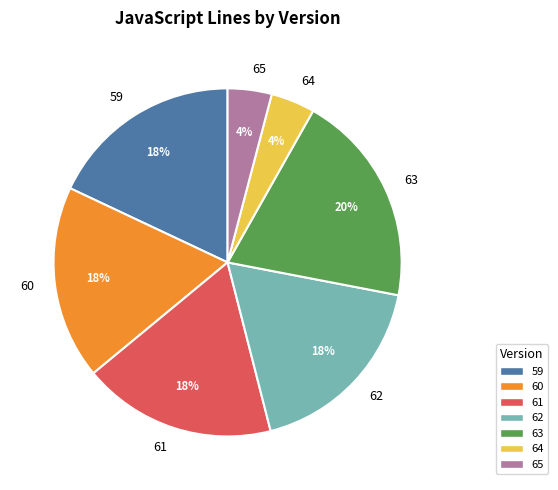

Combined, do 63 and 59 account for over 50%?

No